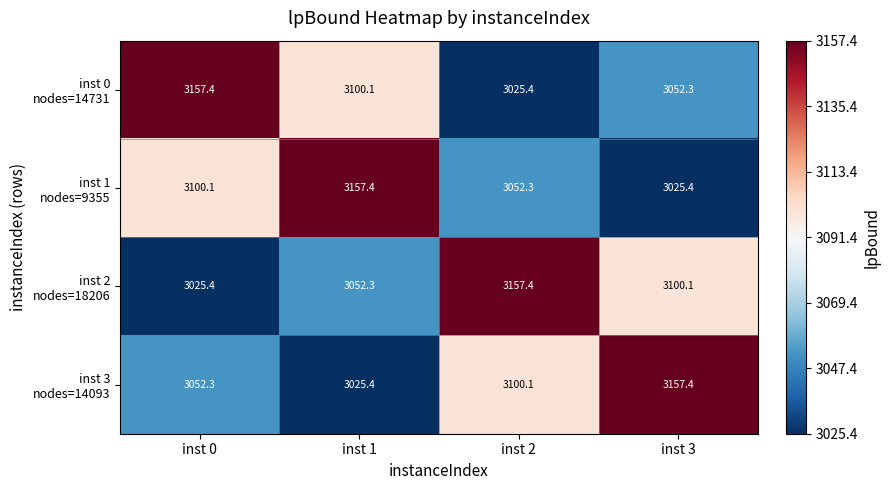

What is the maximum value shown in the chart?

3157.4